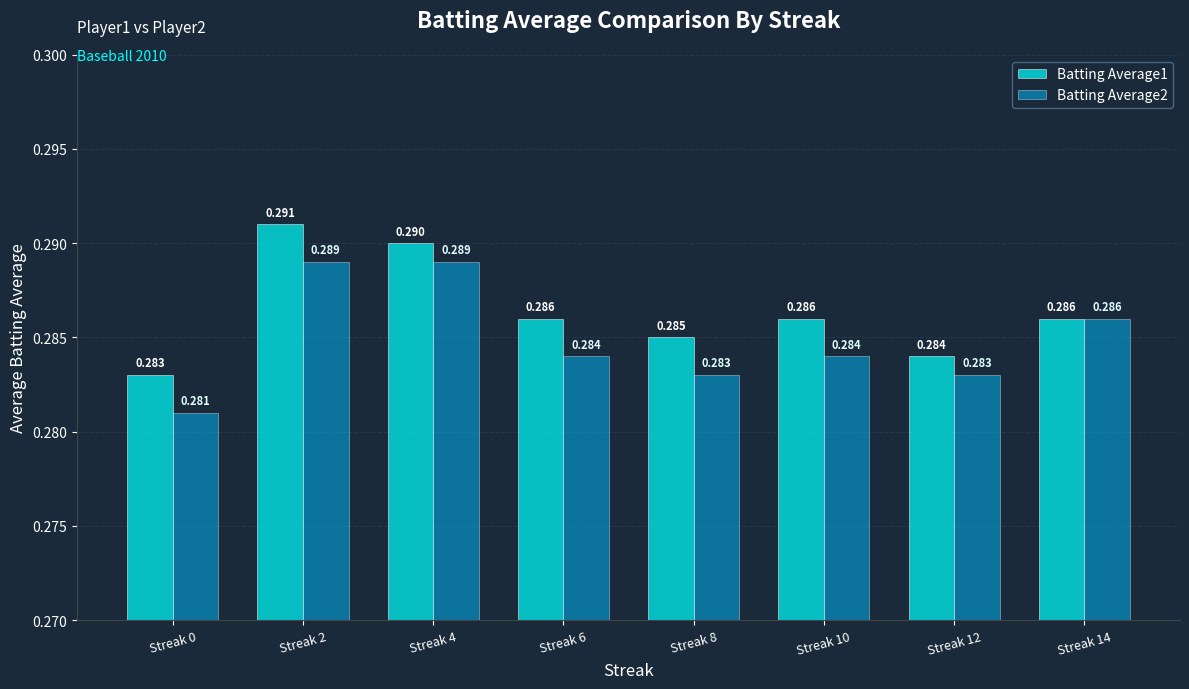

What is the value of the Batting Average1 bar at the 8th from the left?

0.3